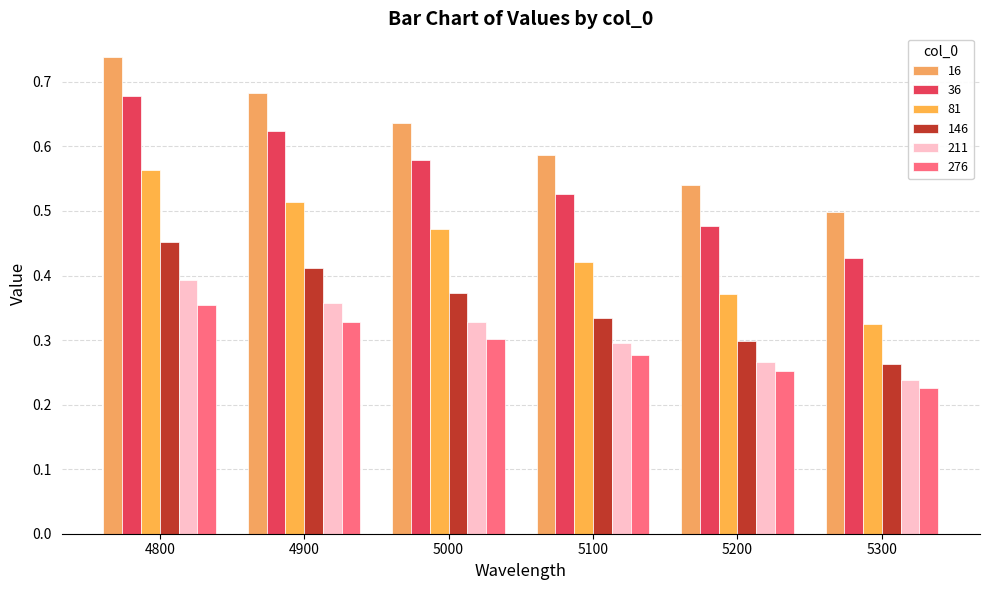

Which series has the widest spread of values?

36